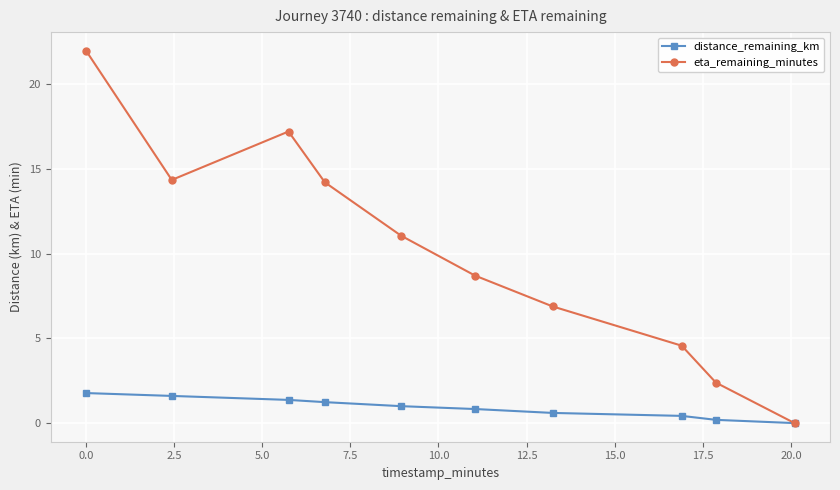

Rank the series by their maximum value, from lowest to highest.

distance_remaining_km, eta_remaining_minutes